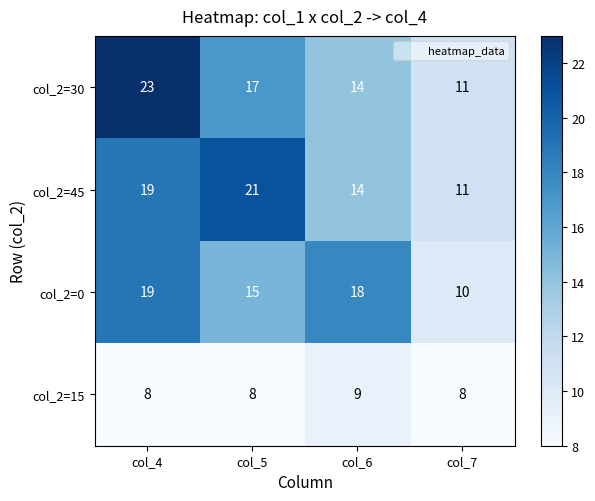

How many distinct data groups are displayed?

4